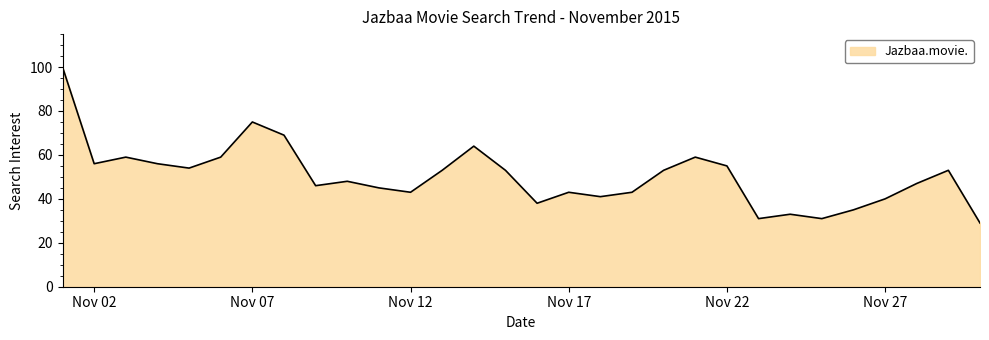

What is the difference between the maximum and minimum values?

71